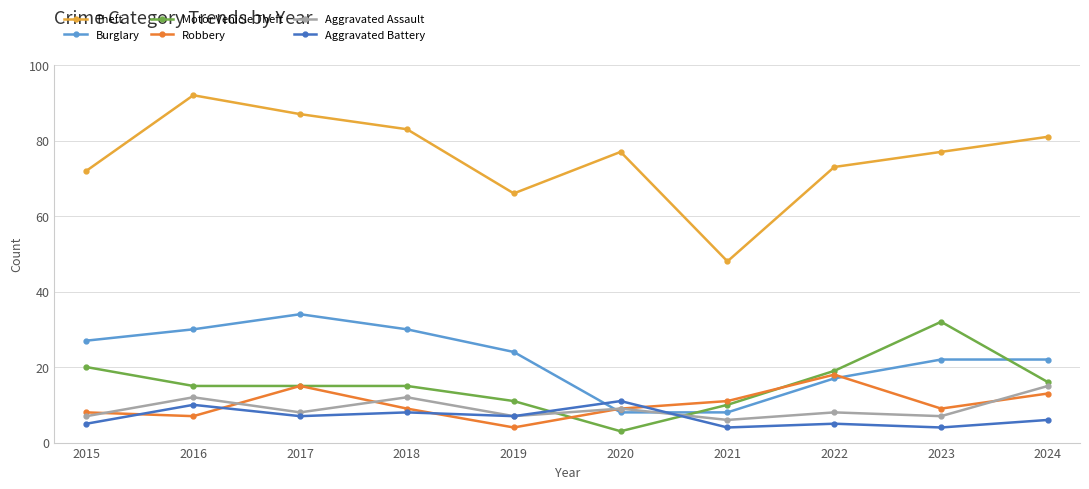

What is the difference between the Burglary values at 2015 and 2023?

5